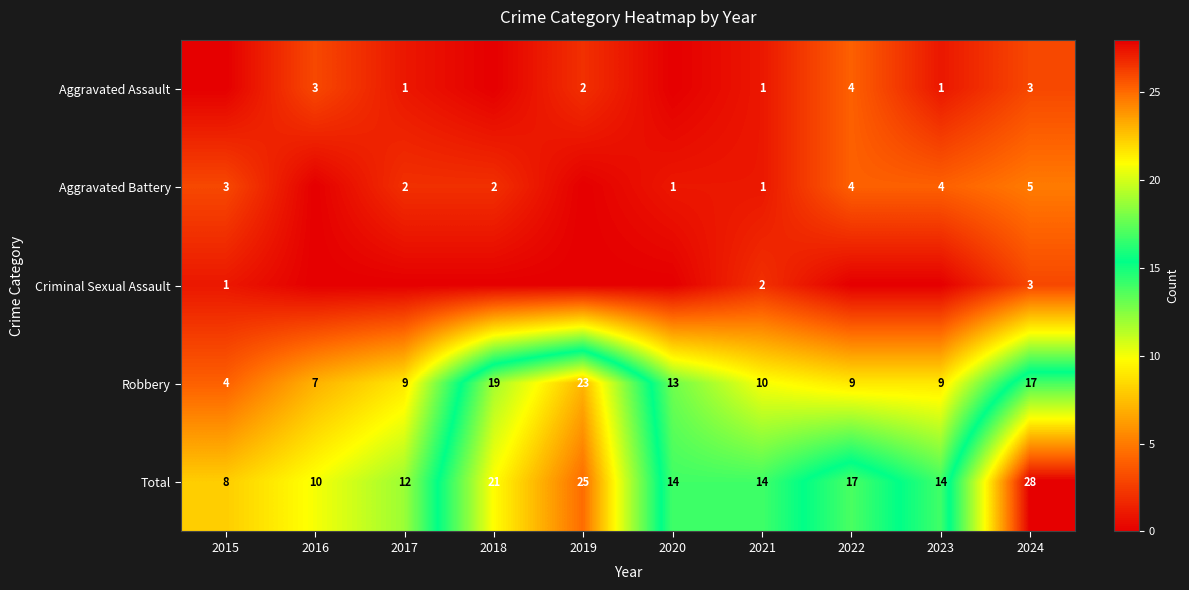

Read the Robbery value at 2021, to the nearest 5.

10